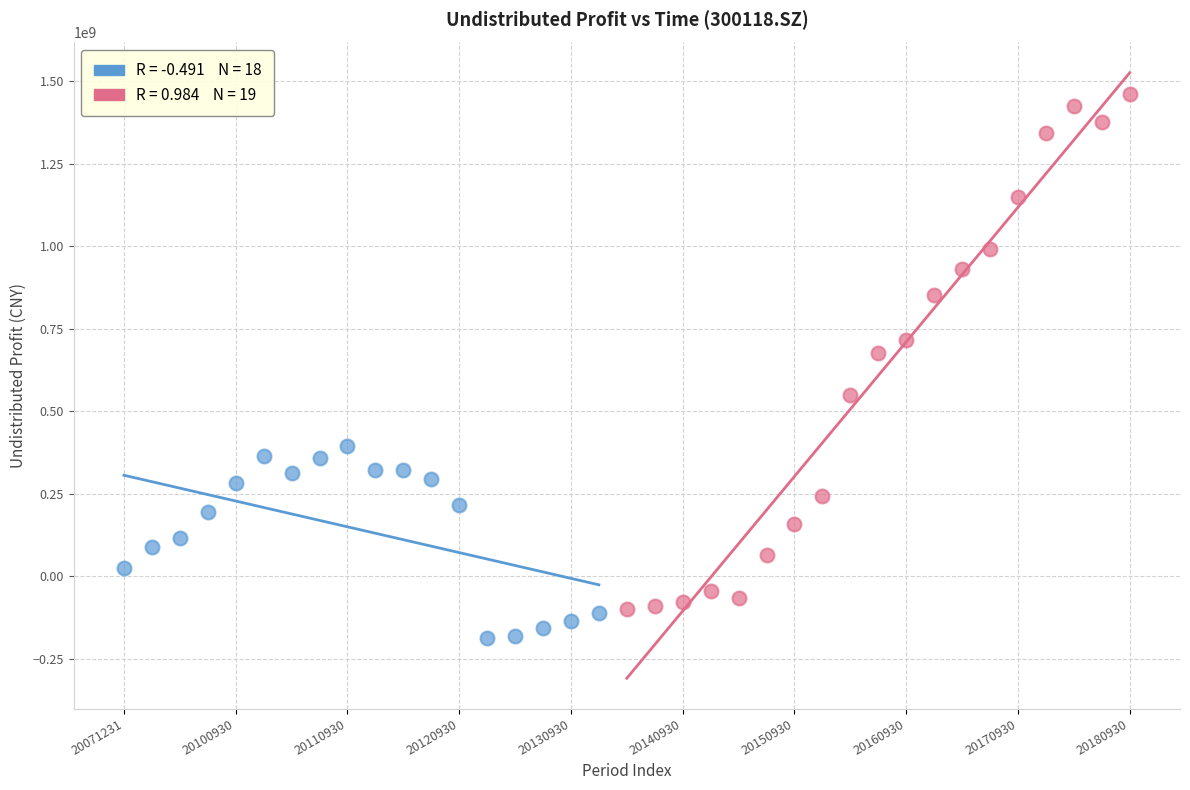

Which series has the widest spread of Y values?

Late Period (2013-2018)